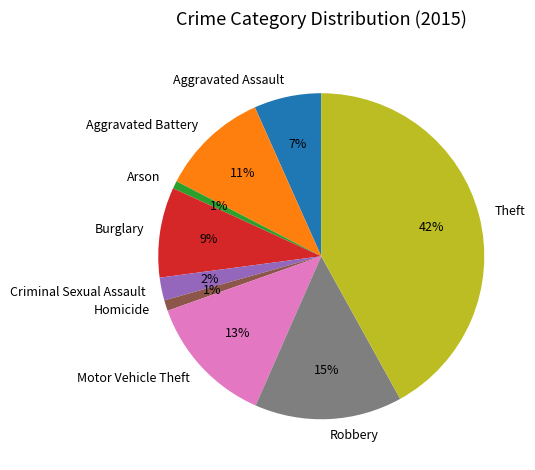

Is Homicide the majority of the pie?

No